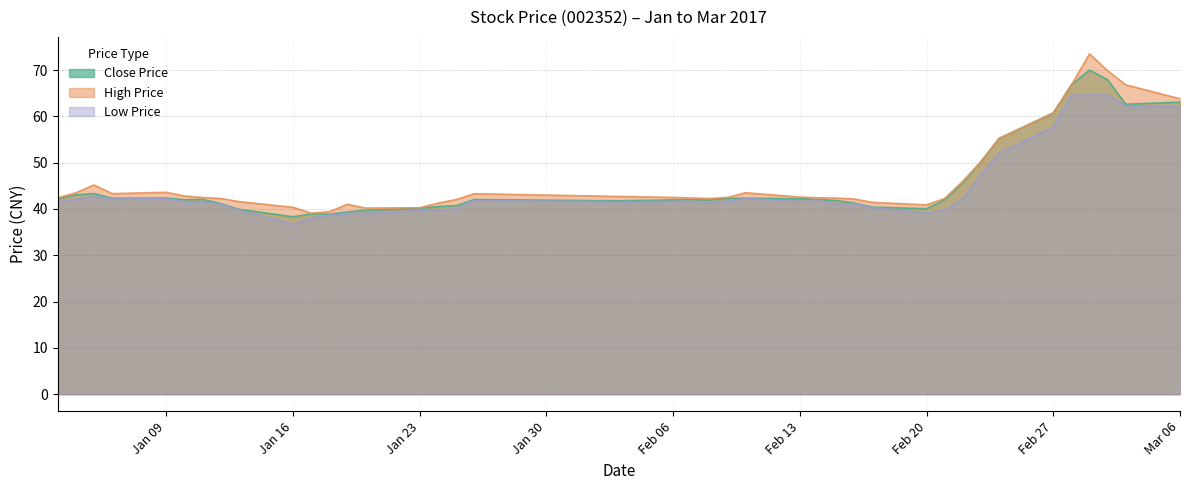

The Close Price series shows 62.5 at 2017-02-22. True or false?

False